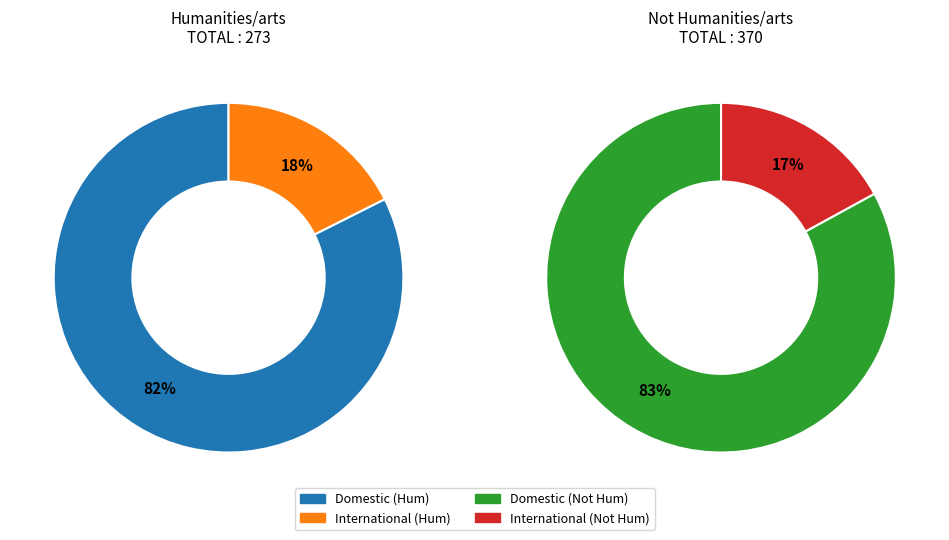

True or false: Domestic accounts for 90% of the total.

False